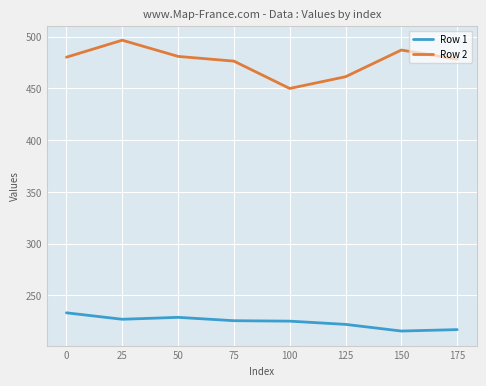

At which category is the sum across all series the highest?

25